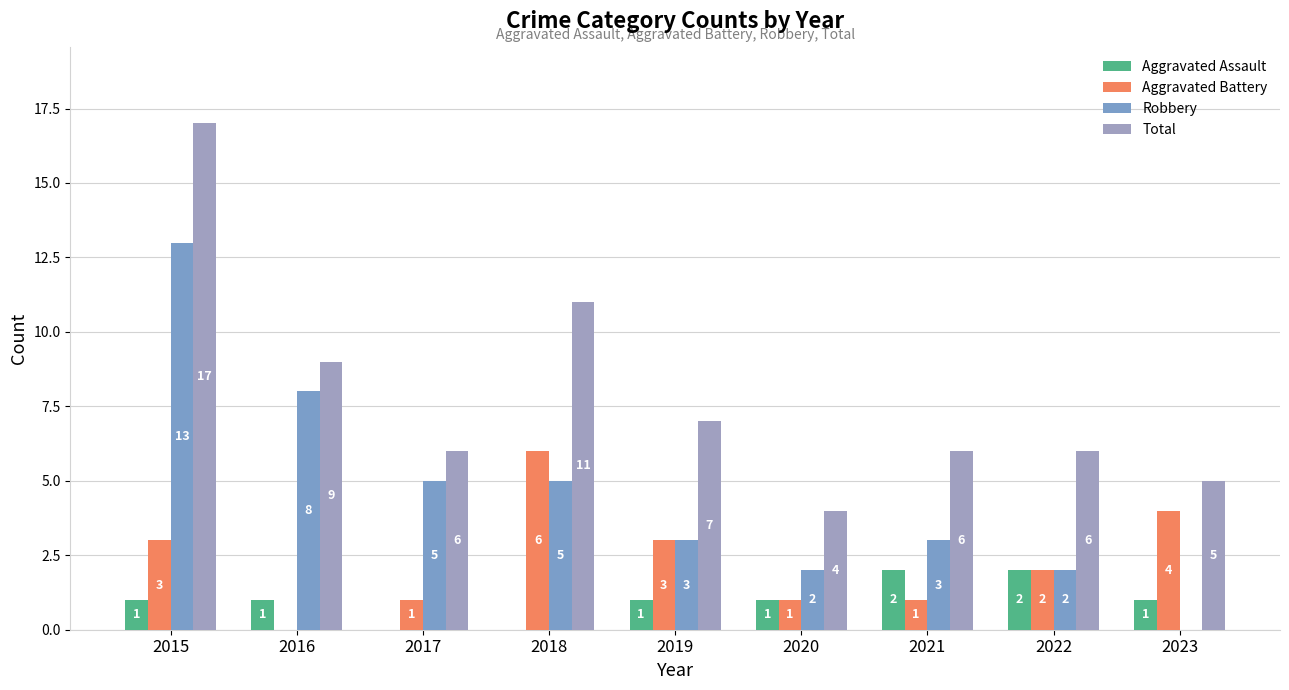

At which category does the chart reach its peak across all series?

2015